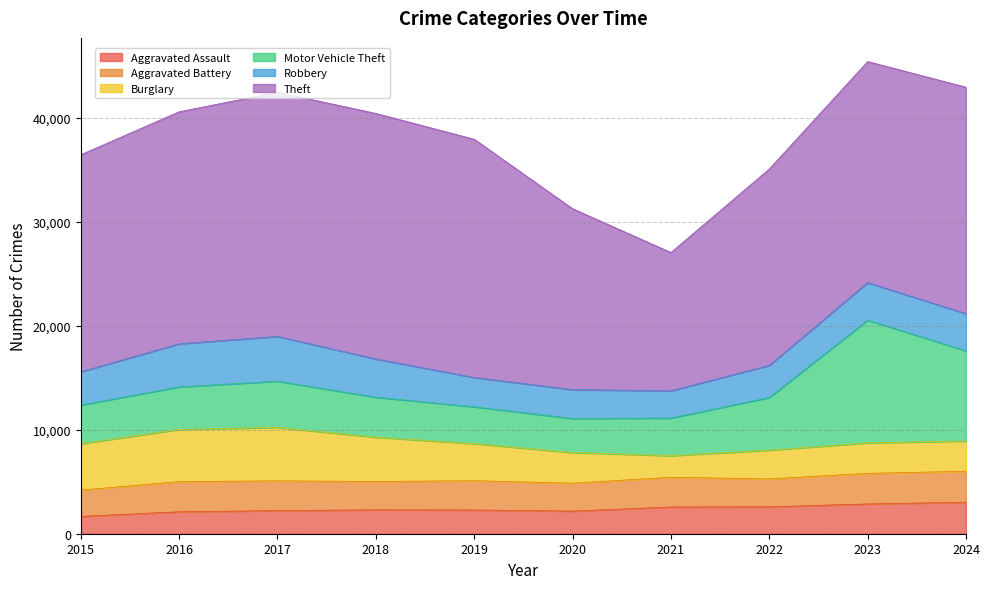

Does the chart display data point markers on the line(s)?

No